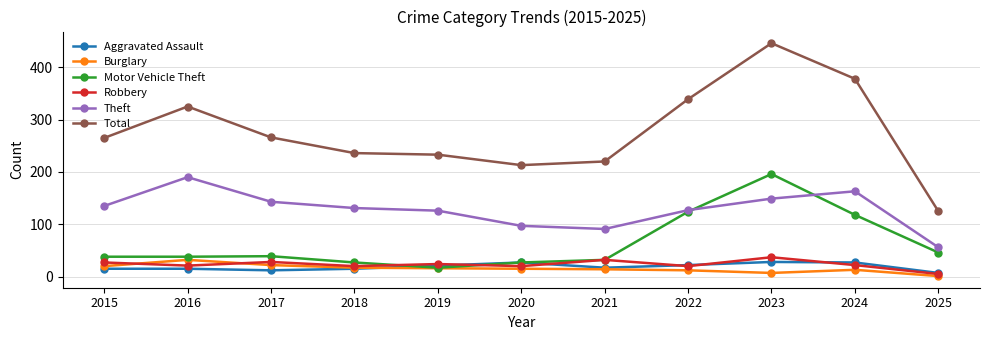

How many lines are shown in the chart?

6